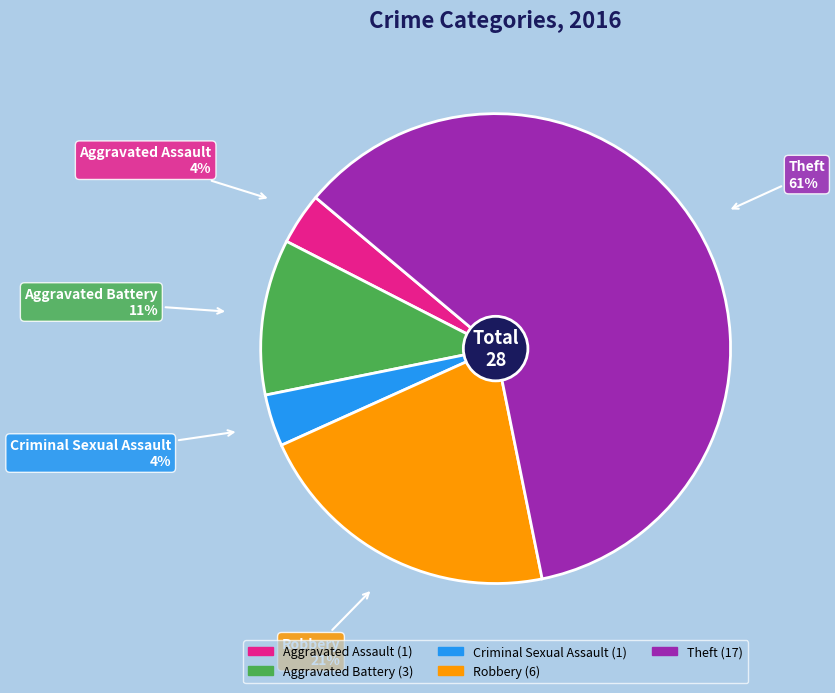

The Robbery slice represents 21% of the pie. True or false?

True